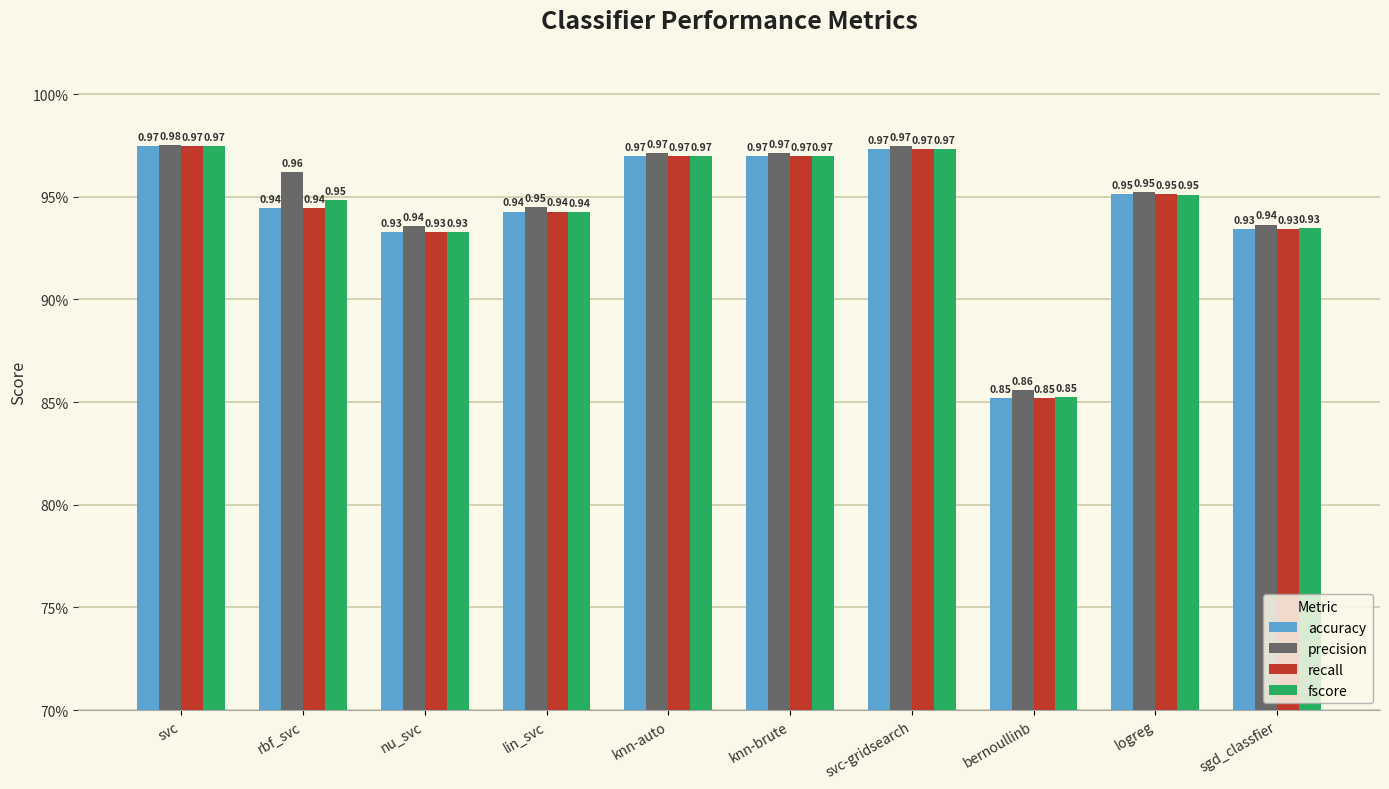

Which series has the largest range (max minus min)?

accuracy